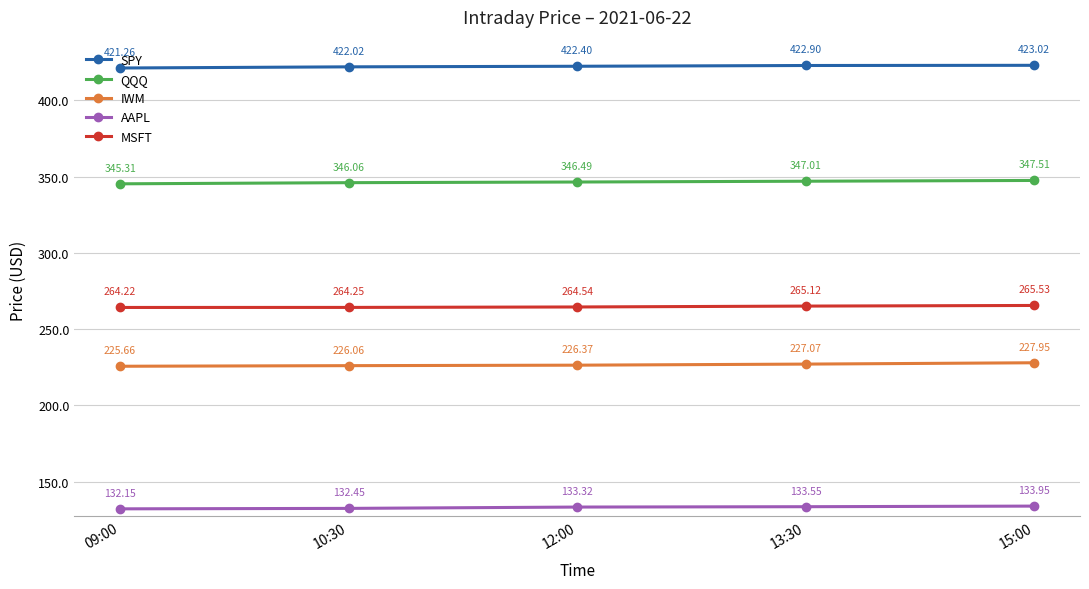

True or false: QQQ and MSFT intersect in this chart.

False